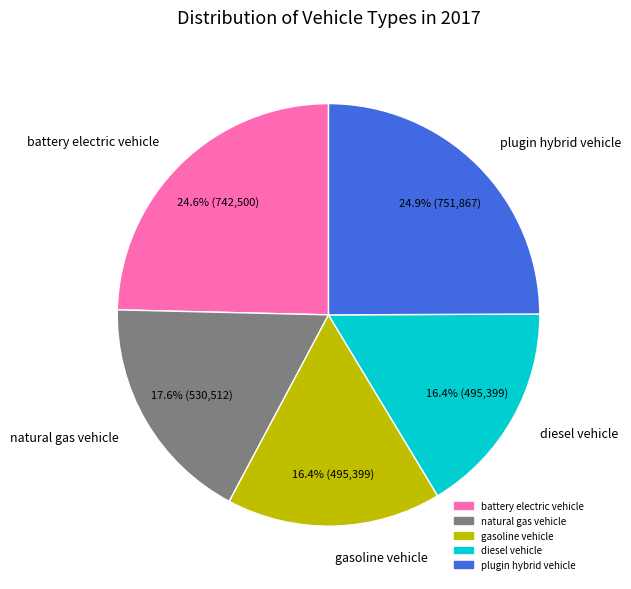

To the nearest percent, what is the average slice percentage?

20%